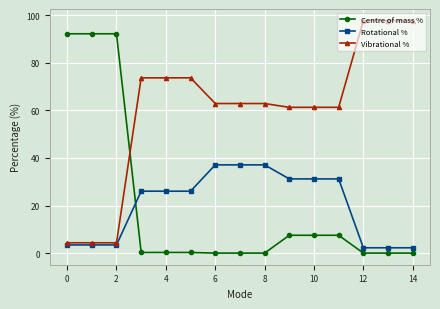

List the series in order of their peak value, highest first.

Vibrational %, Centre of mass %, Rotational %